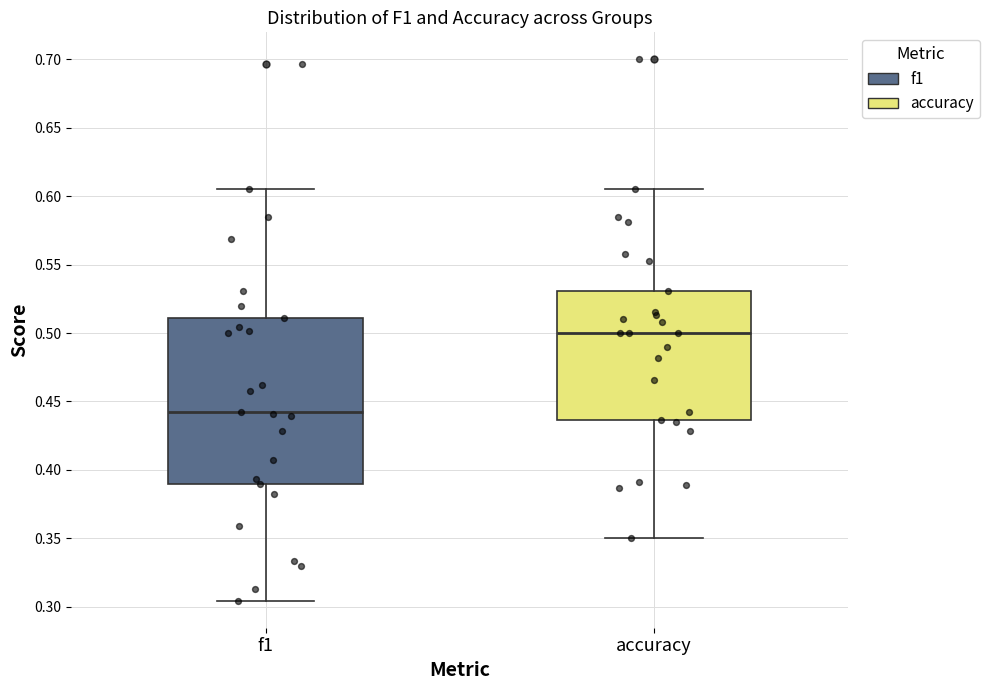

Reading left to right, transcribe this box plot: for each box, give where its median line is, the range the box spans, and where its two whiskers end, as read against the y-axis. The values are not printed on the chart, so give them approximately, as read against the axis.

f1: median 0.440, box 0.390 to 0.510, whiskers 0.305 to 0.605
accuracy: median 0.500, box 0.435 to 0.530, whiskers 0.350 to 0.605